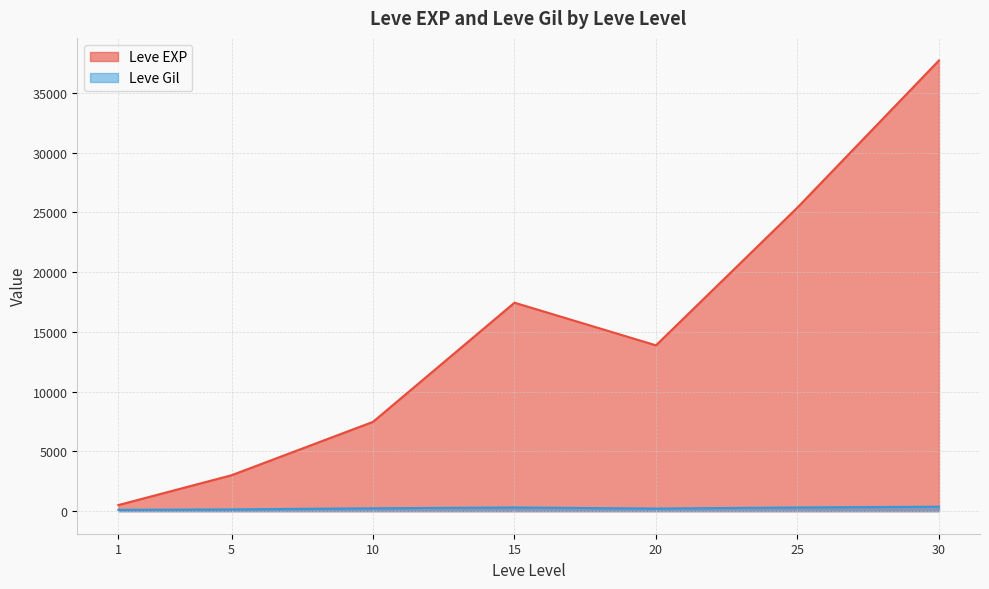

What are all the series names shown in the legend?

Leve EXP, Leve Gil